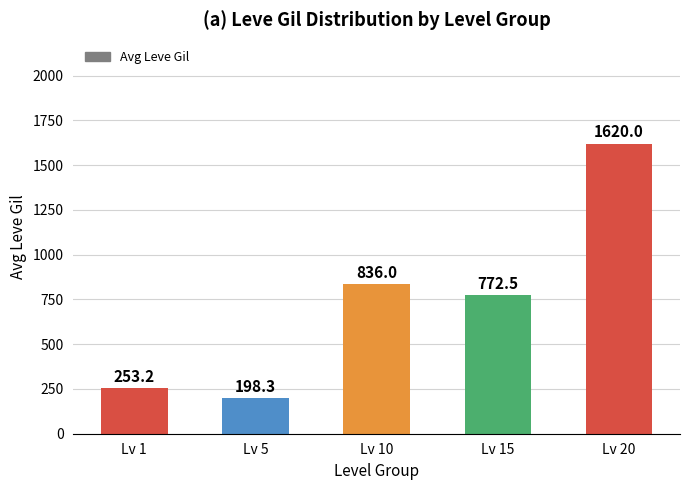

The chart shows a value of 68.4 at Lv 1. True or false?

False